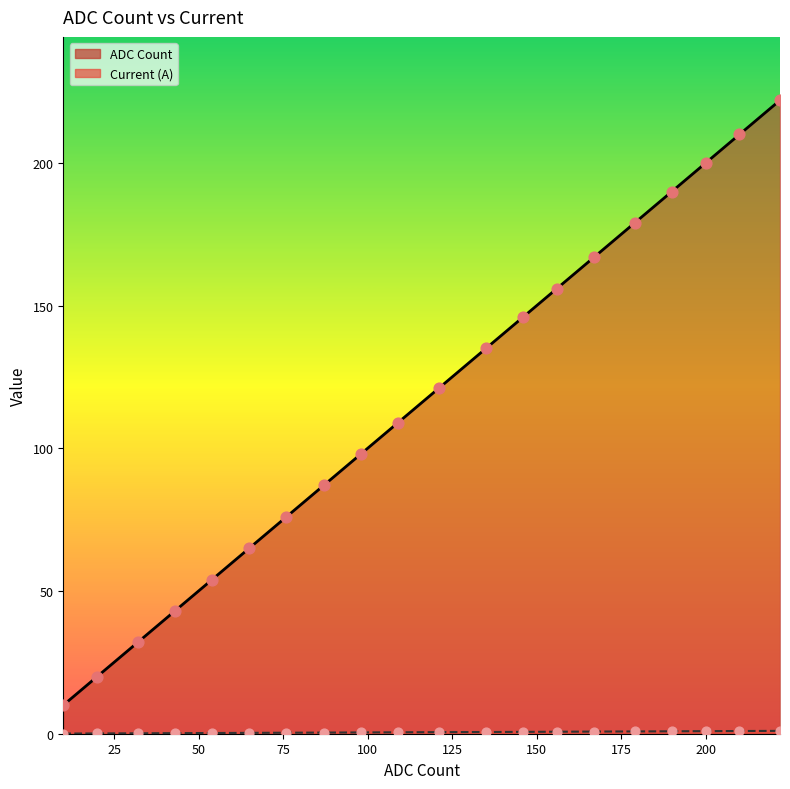

What are all the series names shown in the legend?

Current (A), ADC Count